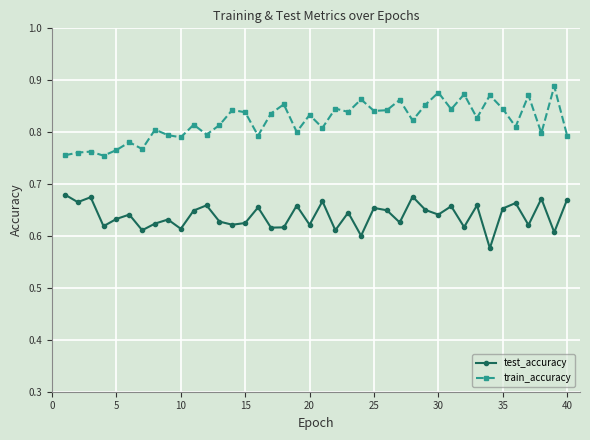

At how many categories does at least one series exceed 0?

40